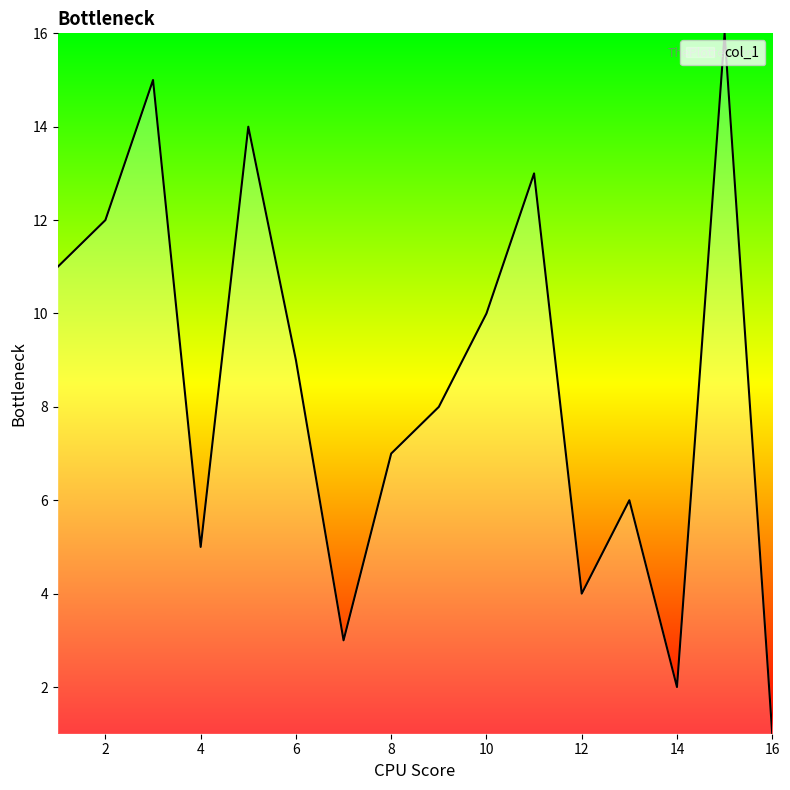

What is the maximum value shown in the chart?

16